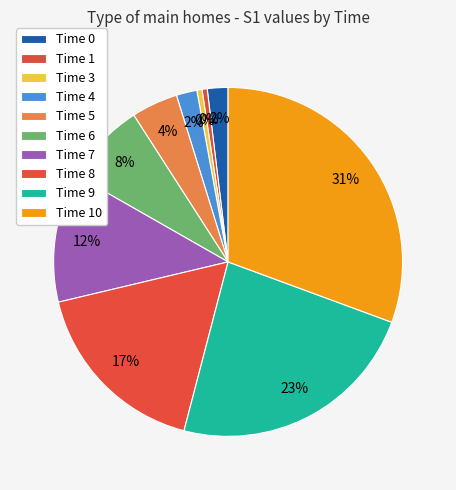

How many slices are in this pie chart?

10